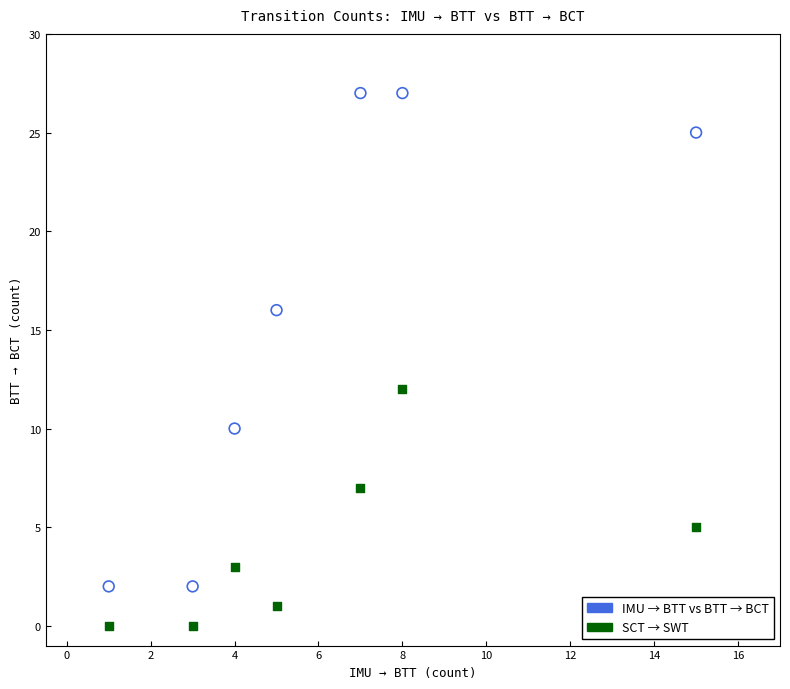

Which series has the largest Y range (max minus min)?

IMU → BTT vs BTT → BCT